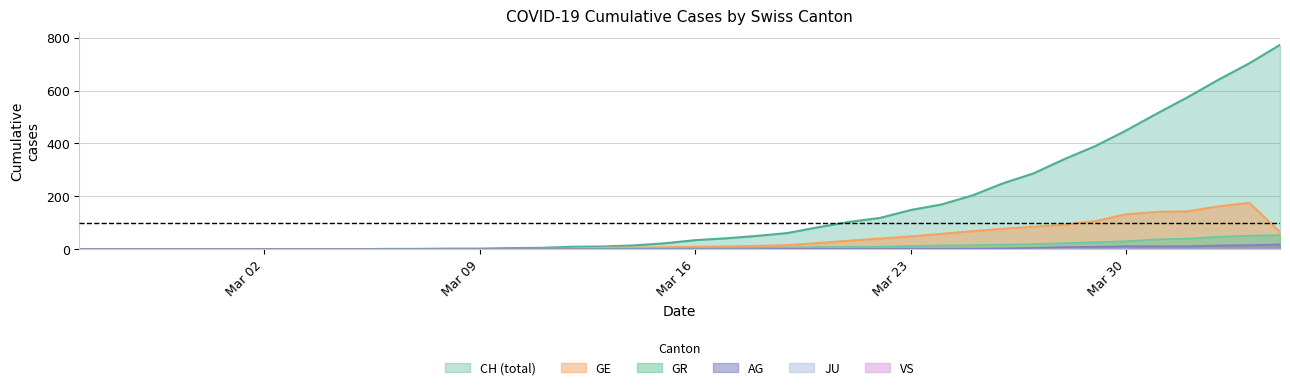

Does the chart have visible grid lines?

Yes